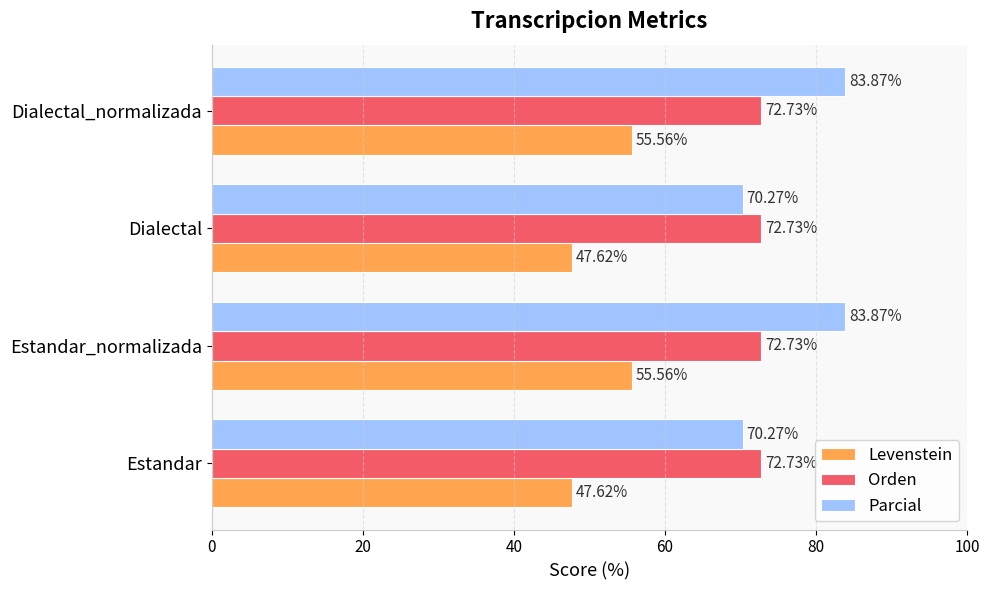

Rank the series by their average value, from highest to lowest.

Parcial, Orden, Levenstein